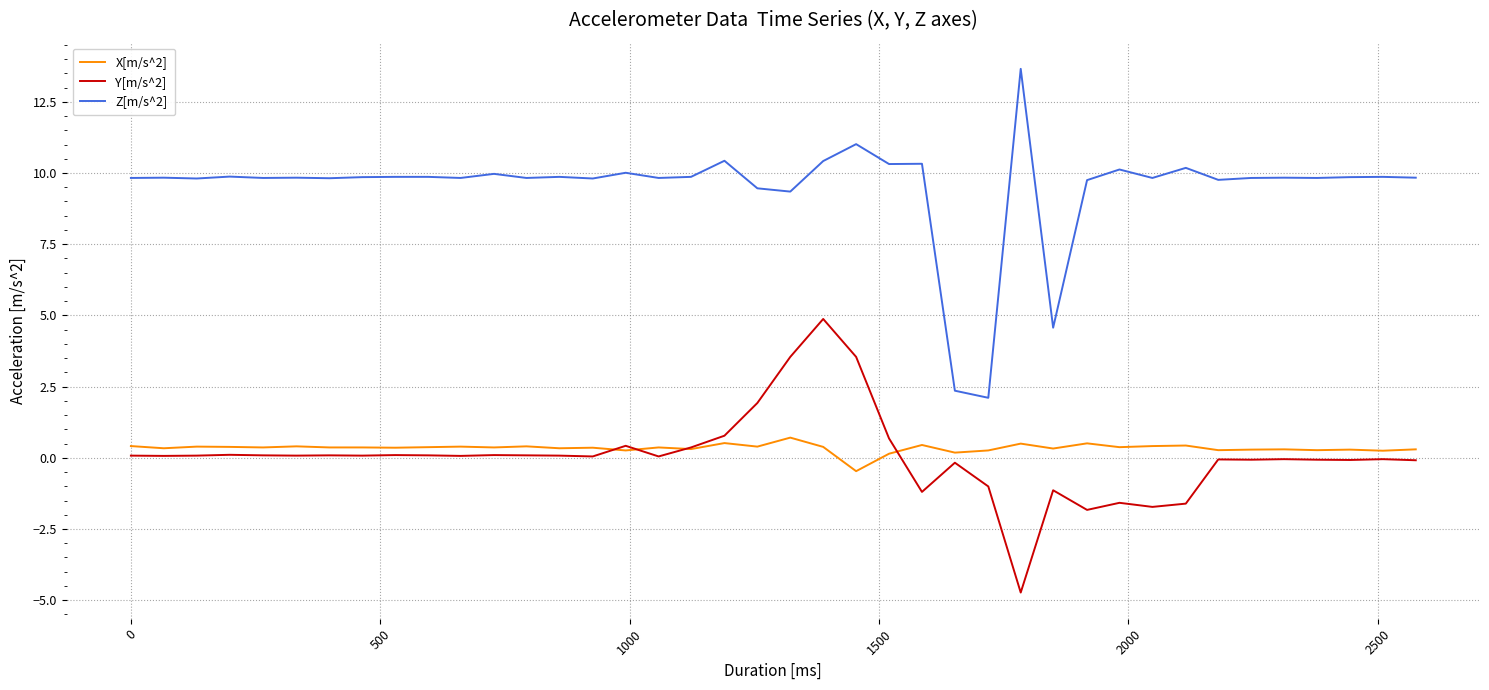

True or false: X[m/s^2] has more than 0 points higher than both neighbors.

True